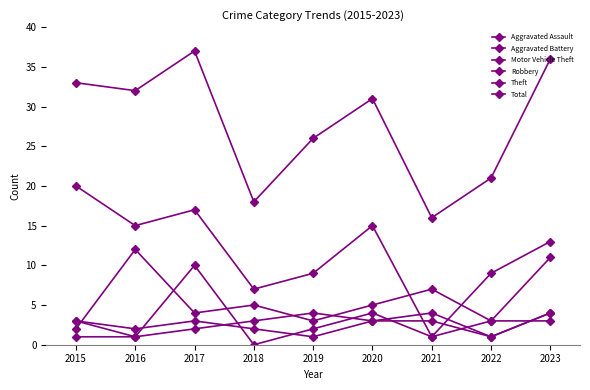

How many values in the Total series are below 31?

4